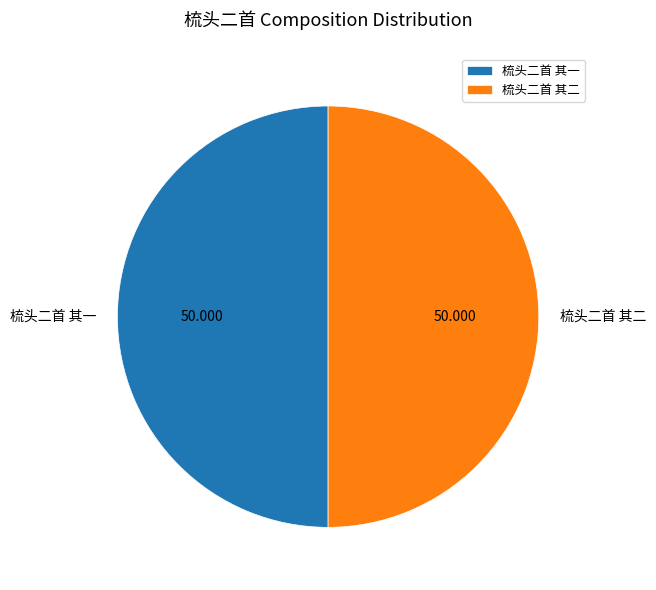

Combined, do 梳头二首 其二 and 梳头二首 其一 account for over 50%?

Yes